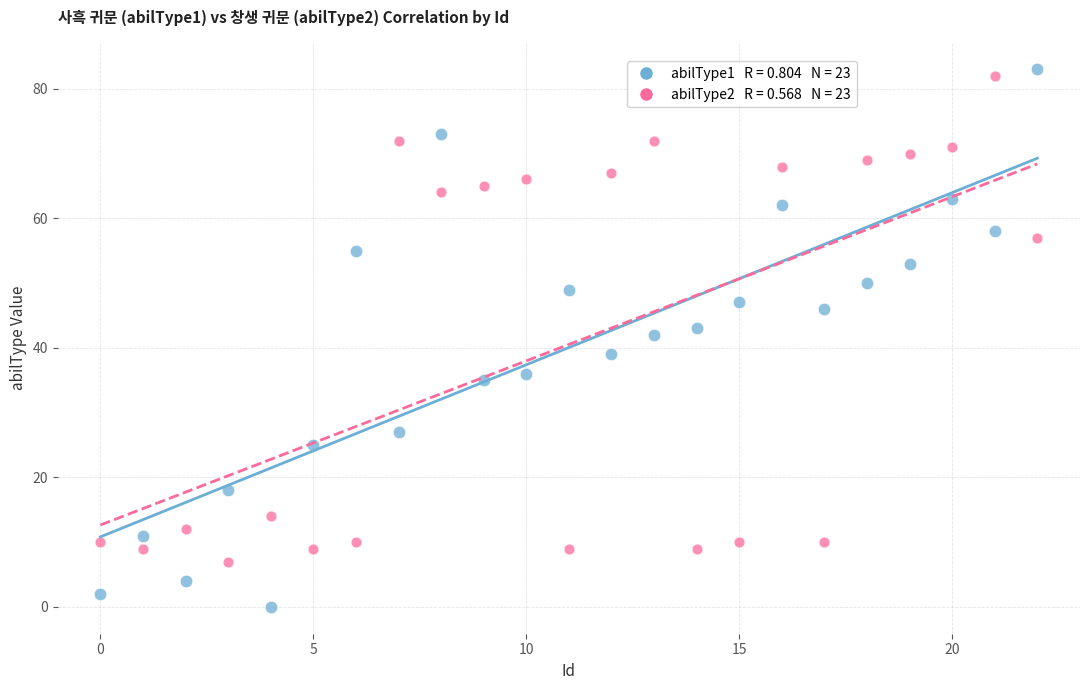

Across all series, what Y value is closest to 41?

42